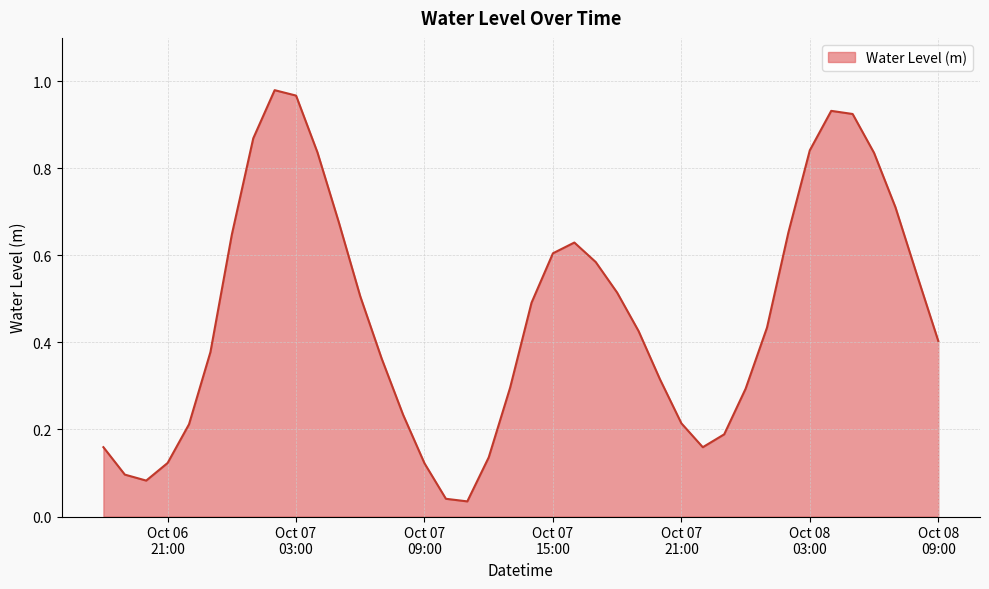

Rank the categories by value from lowest to highest.

2023-10-07 11:00:00, 2023-10-07 10:00:00, 2023-10-06 20:00:00, 2023-10-06 19:00:00, 2023-10-07 09:00:00, 2023-10-06 21:00:00, 2023-10-07 12:00:00, 2023-10-07 22:00:00, 2023-10-06 18:00:00, 2023-10-07 23:00:00, 2023-10-06 22:00:00, 2023-10-07 21:00:00, 2023-10-07 08:00:00, 2023-10-08 00:00:00, 2023-10-07 13:00:00, 2023-10-07 20:00:00, 2023-10-07 07:00:00, 2023-10-06 23:00:00, 2023-10-08 09:00:00, 2023-10-07 19:00:00, 2023-10-08 01:00:00, 2023-10-07 14:00:00, 2023-10-07 06:00:00, 2023-10-07 18:00:00, 2023-10-08 08:00:00, 2023-10-07 17:00:00, 2023-10-07 15:00:00, 2023-10-07 16:00:00, 2023-10-07 00:00:00, 2023-10-08 02:00:00, 2023-10-07 05:00:00, 2023-10-08 07:00:00, 2023-10-08 06:00:00, 2023-10-07 04:00:00, 2023-10-08 03:00:00, 2023-10-07 01:00:00, 2023-10-08 05:00:00, 2023-10-08 04:00:00, 2023-10-07 03:00:00, 2023-10-07 02:00:00